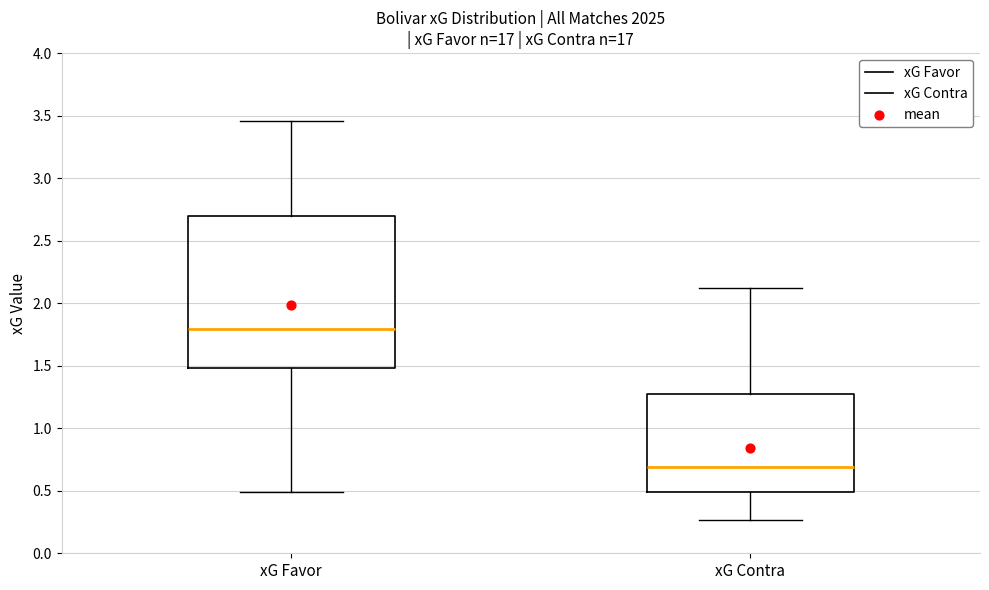

Where does the upper whisker of the box for xG Contra end on the y-axis? The values are not printed on the chart, so give them approximately, as read against the axis.

2.10